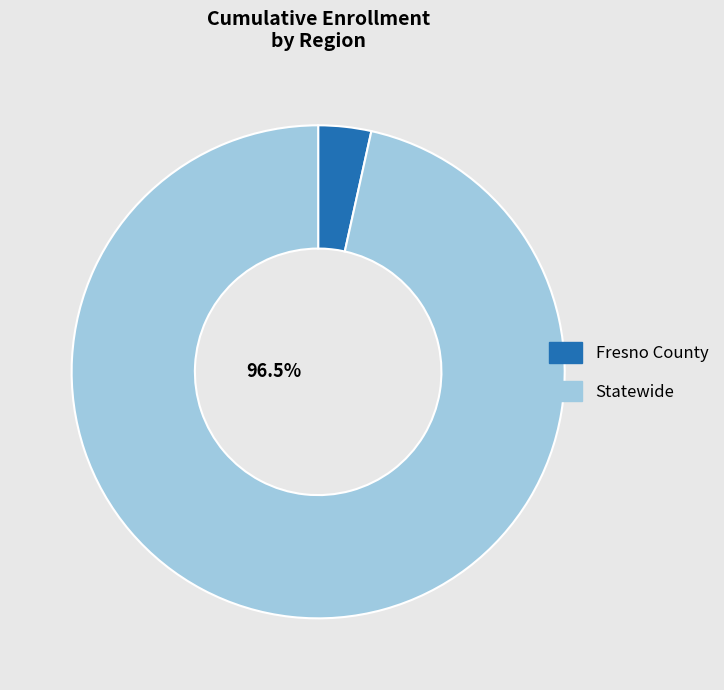

Which slice is the smallest?

Fresno County